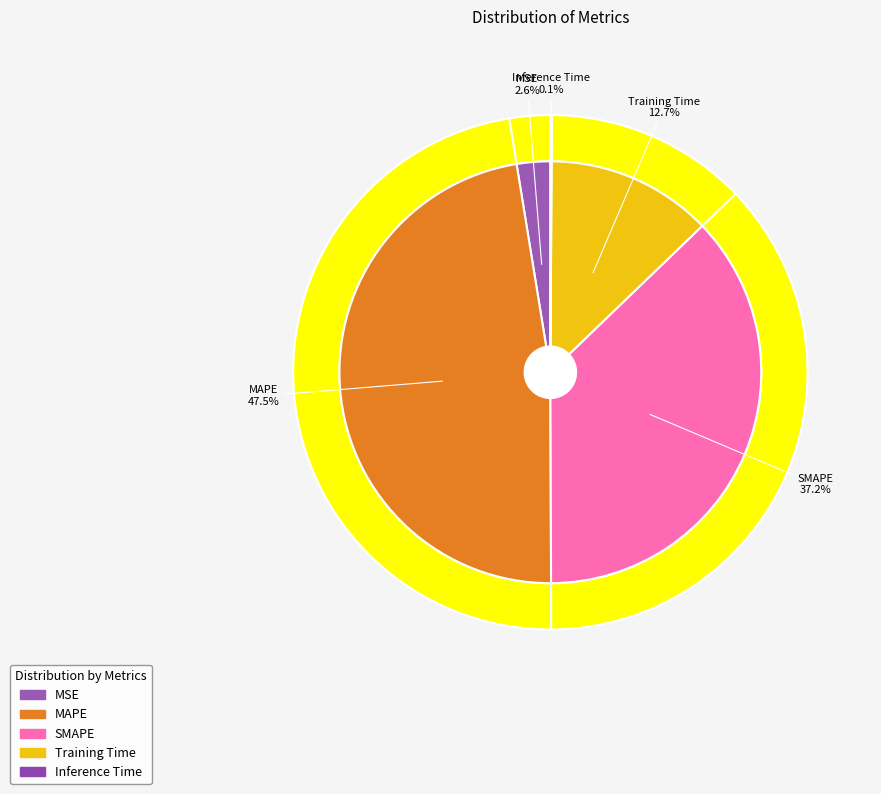

To the nearest percent, what is the average slice percentage?

20%